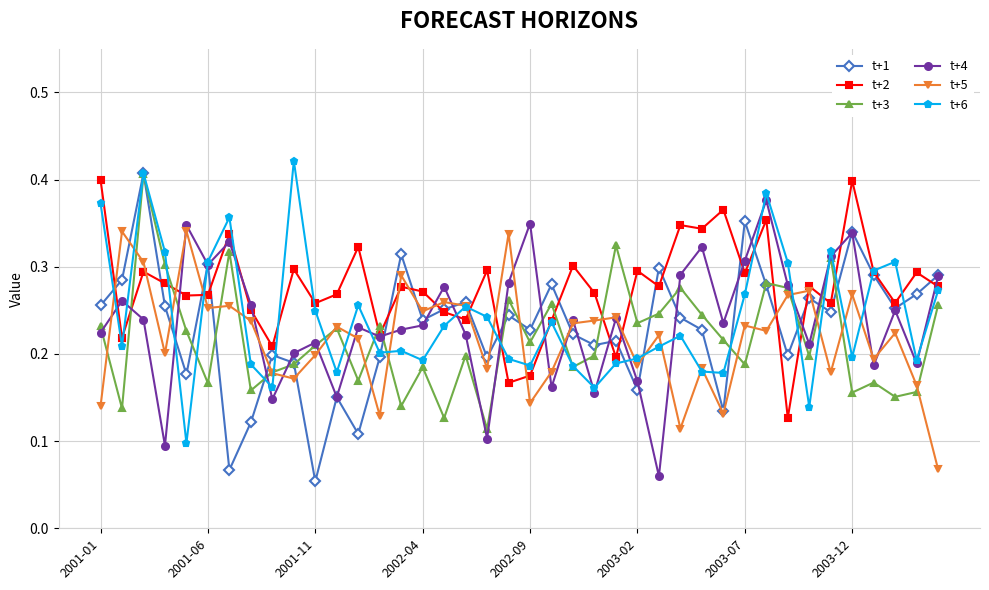

How many t+4 values are between 0 and 1?

40